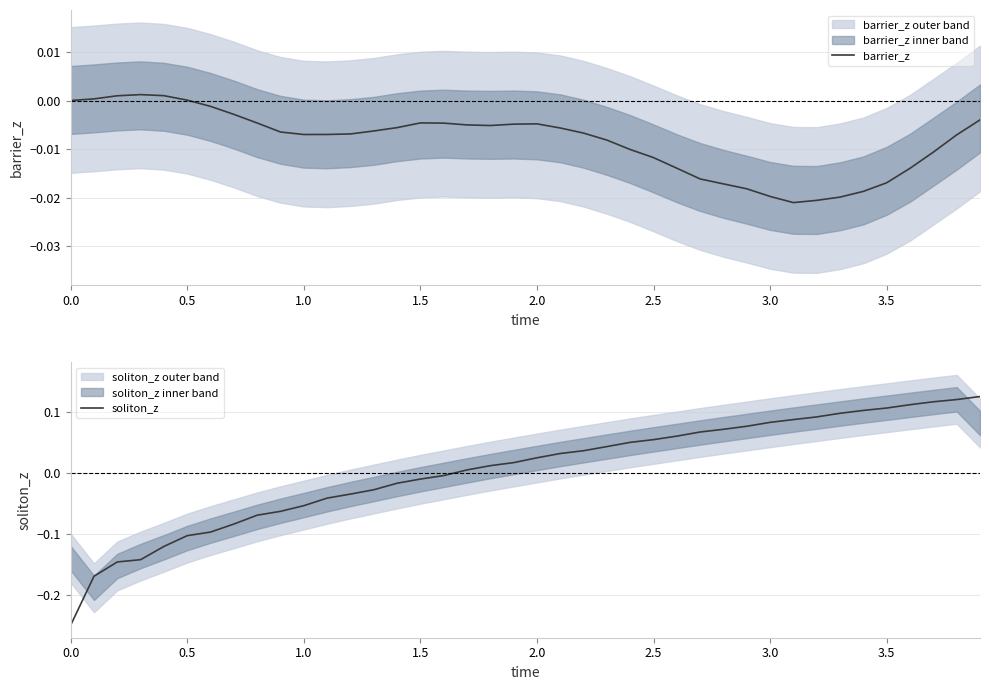

True or false: soliton_z has a value of -0.4 at 0.0.

False